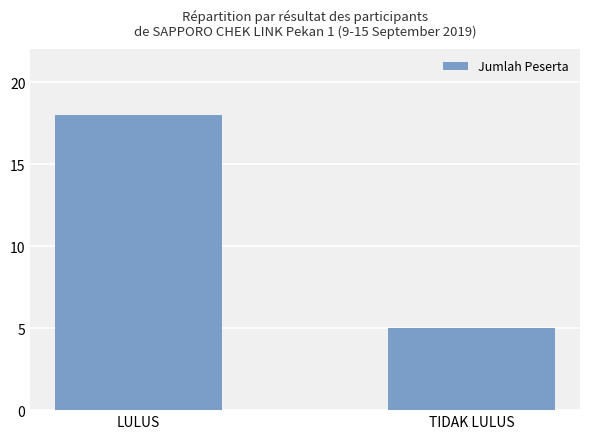

Rank the categories by value from highest to lowest.

LULUS, TIDAK LULUS